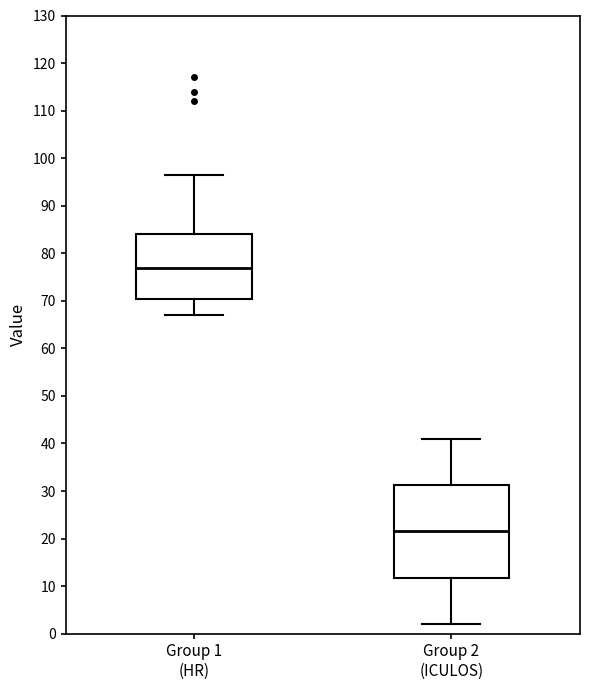

Reading left to right, transcribe this box plot: for each box, give where its median line is, the range the box spans, and where its two whiskers end, as read against the y-axis. The values are not printed on the chart, so give them approximately, as read against the axis.

Group 1 (HR): median 77, box 70 to 84, whiskers 67 to 97
Group 2 (ICULOS): median 22, box 12 to 31, whiskers 2 to 41